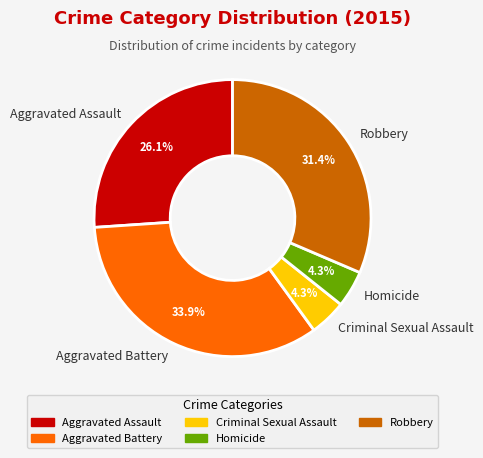

Does Robbery account for over 50% of the chart?

No